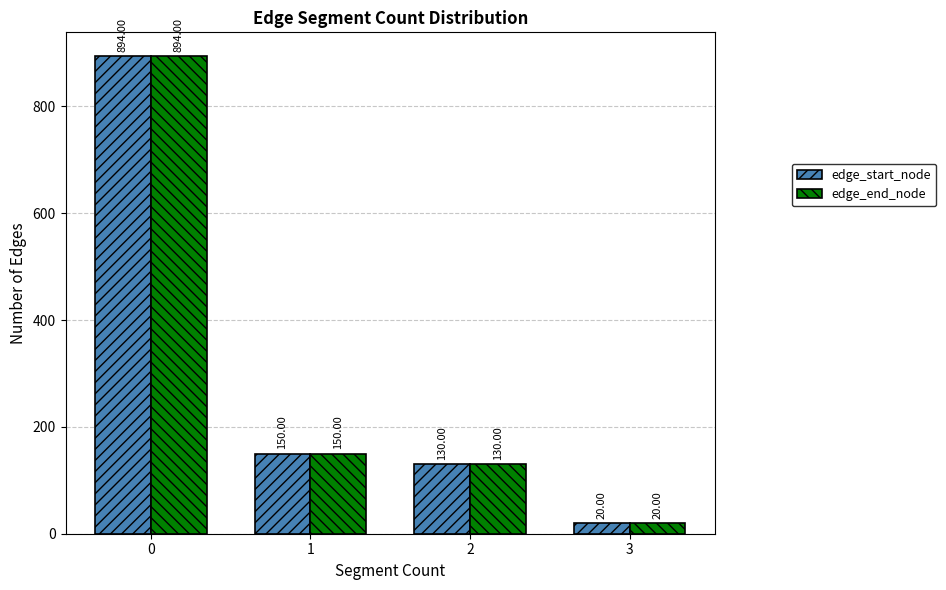

Is it true that edge_end_node equals 58 at 1?

False